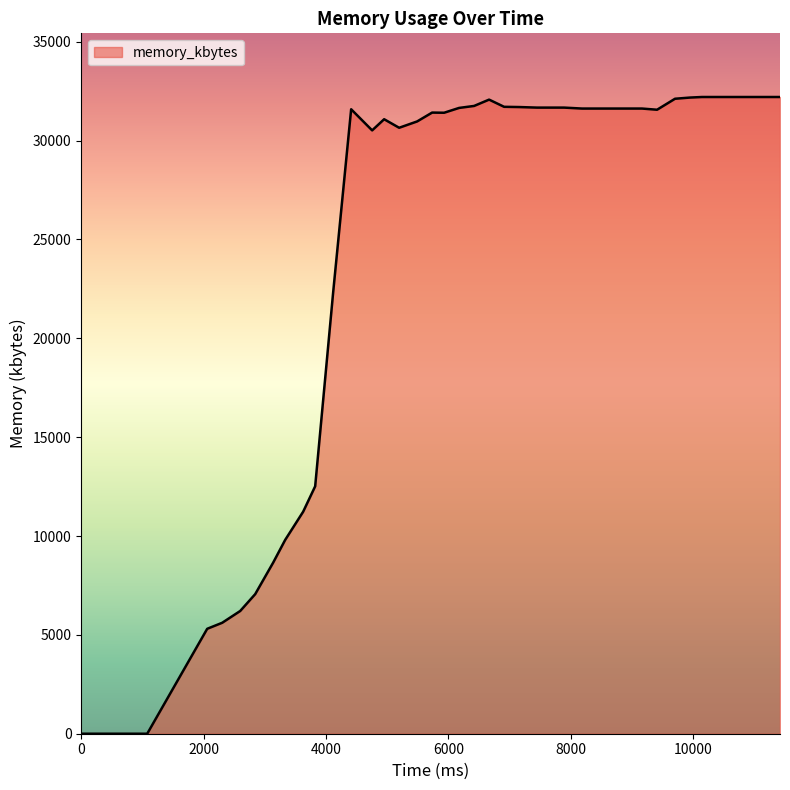

True or false: there are more than 0 points higher than both neighbors.

True